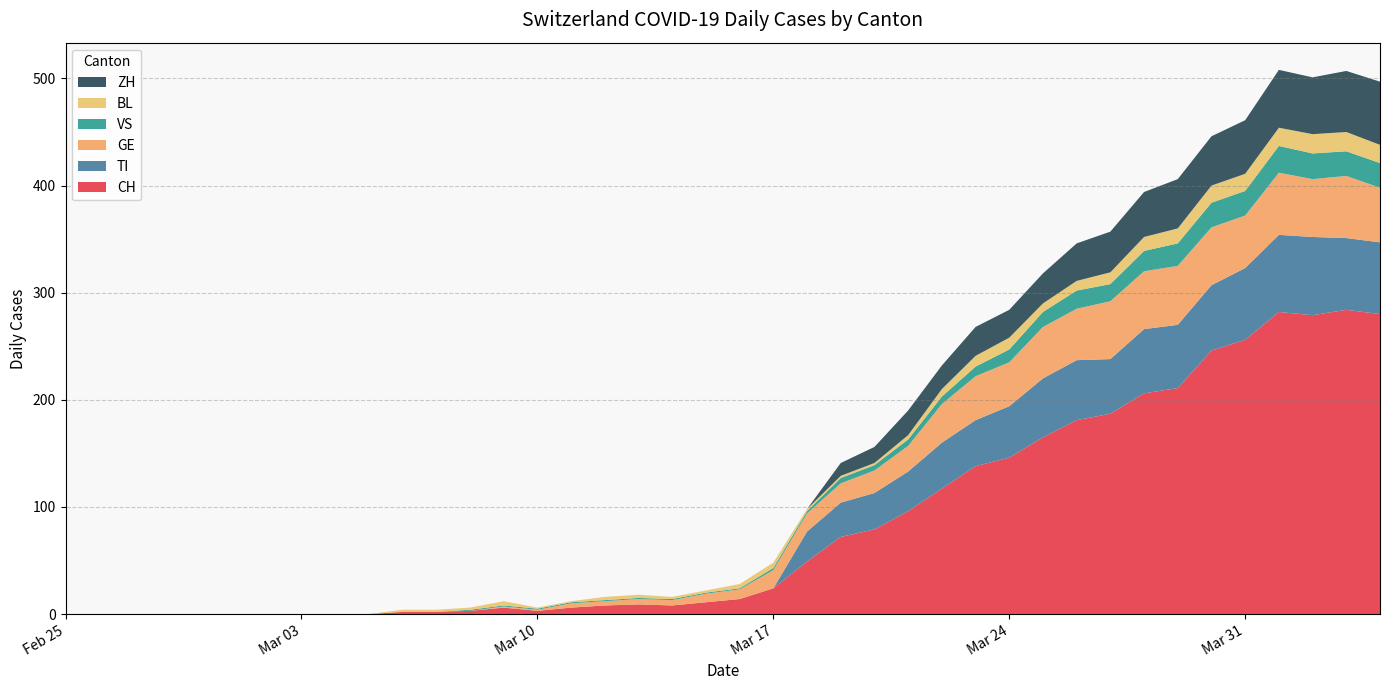

Reading left to right, extract all data points from this chart.

CH: 2020-02-25=0	2020-02-26=0	2020-02-27=0	2020-02-28=0	2020-02-29=0	2020-03-01=0	2020-03-02=0	2020-03-03=0	2020-03-04=0	2020-03-05=0	2020-03-06=2	2020-03-07=2	2020-03-08=3	2020-03-09=6	2020-03-10=3	2020-03-11=6	2020-03-12=8	2020-03-13=9	2020-03-14=8	2020-03-15=11	2020-03-16=14	2020-03-17=24	2020-03-18=49	2020-03-19=72	2020-03-20=79	2020-03-21=96	2020-03-22=117	2020-03-23=138	2020-03-24=146	2020-03-25=165	2020-03-26=181	2020-03-27=187	2020-03-28=206	2020-03-29=211	2020-03-30=246	2020-03-31=256	2020-04-01=282	2020-04-02=279	2020-04-03=284	2020-04-04=280
TI: 2020-02-25=0	2020-02-26=0	2020-02-27=0	2020-02-28=0	2020-02-29=0	2020-03-01=0	2020-03-02=0	2020-03-03=0	2020-03-04=0	2020-03-05=0	2020-03-06=0	2020-03-07=0	2020-03-08=0	2020-03-09=0	2020-03-10=0	2020-03-11=0	2020-03-12=0	2020-03-13=0	2020-03-14=0	2020-03-15=0	2020-03-16=0	2020-03-17=0	2020-03-18=28	2020-03-19=32	2020-03-20=34	2020-03-21=37	2020-03-22=43	2020-03-23=43	2020-03-24=48	2020-03-25=55	2020-03-26=56	2020-03-27=51	2020-03-28=60	2020-03-29=59	2020-03-30=61	2020-03-31=67	2020-04-01=72	2020-04-02=73	2020-04-03=67	2020-04-04=67
GE: 2020-02-25=0	2020-02-26=0	2020-02-27=0	2020-02-28=0	2020-02-29=0	2020-03-01=0	2020-03-02=0	2020-03-03=0	2020-03-04=0	2020-03-05=0	2020-03-06=0	2020-03-07=0	2020-03-08=0	2020-03-09=1	2020-03-10=1	2020-03-11=4	2020-03-12=4	2020-03-13=5	2020-03-14=5	2020-03-15=8	2020-03-16=9	2020-03-17=17	2020-03-18=17	2020-03-19=18	2020-03-20=21	2020-03-21=24	2020-03-22=36	2020-03-23=41	2020-03-24=41	2020-03-25=48	2020-03-26=48	2020-03-27=54	2020-03-28=54	2020-03-29=55	2020-03-30=54	2020-03-31=49	2020-04-01=58	2020-04-02=54	2020-04-03=58	2020-04-04=51
VS: 2020-02-25=0	2020-02-26=0	2020-02-27=0	2020-02-28=0	2020-02-29=0	2020-03-01=0	2020-03-02=0	2020-03-03=0	2020-03-04=0	2020-03-05=0	2020-03-06=0	2020-03-07=0	2020-03-08=1	2020-03-09=1	2020-03-10=1	2020-03-11=1	2020-03-12=1	2020-03-13=1	2020-03-14=1	2020-03-15=1	2020-03-16=1	2020-03-17=2	2020-03-18=2	2020-03-19=5	2020-03-20=5	2020-03-21=6	2020-03-22=7	2020-03-23=9	2020-03-24=12	2020-03-25=14	2020-03-26=17	2020-03-27=16	2020-03-28=19	2020-03-29=21	2020-03-30=23	2020-03-31=23	2020-04-01=25	2020-04-02=24	2020-04-03=23	2020-04-04=23
BL: 2020-02-25=0	2020-02-26=0	2020-02-27=0	2020-02-28=0	2020-02-29=0	2020-03-01=0	2020-03-02=0	2020-03-03=0	2020-03-04=0	2020-03-05=0	2020-03-06=2	2020-03-07=2	2020-03-08=2	2020-03-09=4	2020-03-10=1	2020-03-11=1	2020-03-12=3	2020-03-13=3	2020-03-14=2	2020-03-15=2	2020-03-16=4	2020-03-17=5	2020-03-18=2	2020-03-19=2	2020-03-20=2	2020-03-21=4	2020-03-22=7	2020-03-23=10	2020-03-24=11	2020-03-25=8	2020-03-26=9	2020-03-27=11	2020-03-28=13	2020-03-29=14	2020-03-30=16	2020-03-31=16	2020-04-01=17	2020-04-02=18	2020-04-03=18	2020-04-04=17
ZH: 2020-02-25=0	2020-02-26=0	2020-02-27=0	2020-02-28=0	2020-02-29=0	2020-03-01=0	2020-03-02=0	2020-03-03=0	2020-03-04=0	2020-03-05=0	2020-03-06=0	2020-03-07=0	2020-03-08=0	2020-03-09=0	2020-03-10=0	2020-03-11=0	2020-03-12=0	2020-03-13=0	2020-03-14=0	2020-03-15=0	2020-03-16=0	2020-03-17=0	2020-03-18=0	2020-03-19=12	2020-03-20=15	2020-03-21=23	2020-03-22=22	2020-03-23=27	2020-03-24=26	2020-03-25=28	2020-03-26=35	2020-03-27=38	2020-03-28=42	2020-03-29=46	2020-03-30=46	2020-03-31=50	2020-04-01=54	2020-04-02=53	2020-04-03=57	2020-04-04=59